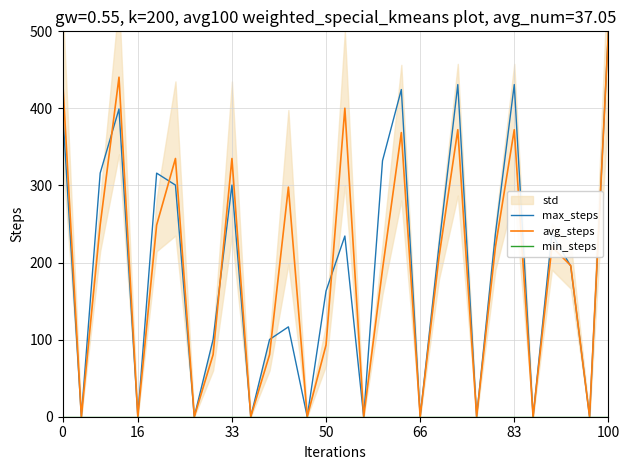

Which series has the largest total across all categories?

max_steps